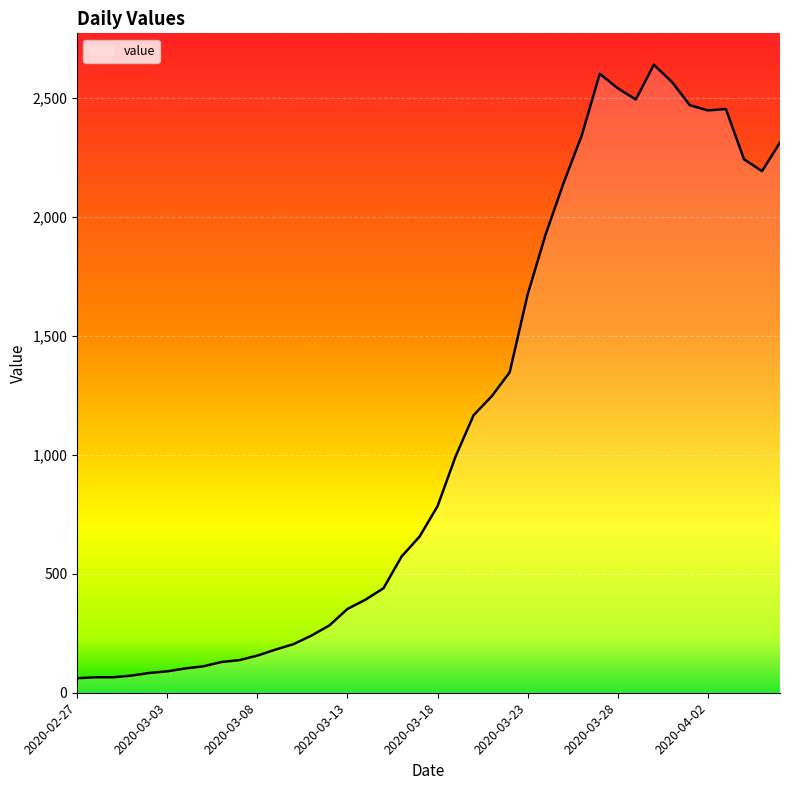

What is the greatest value displayed?

2638